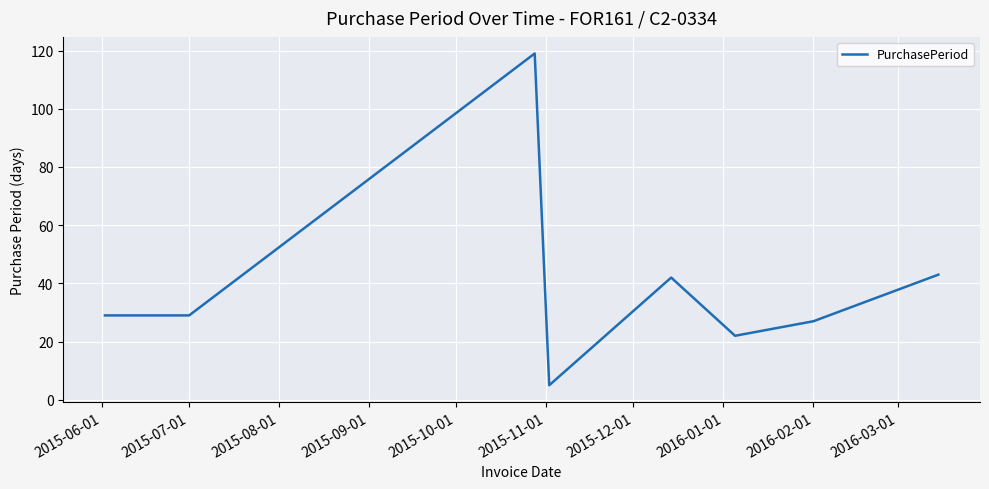

What is the average value?

40